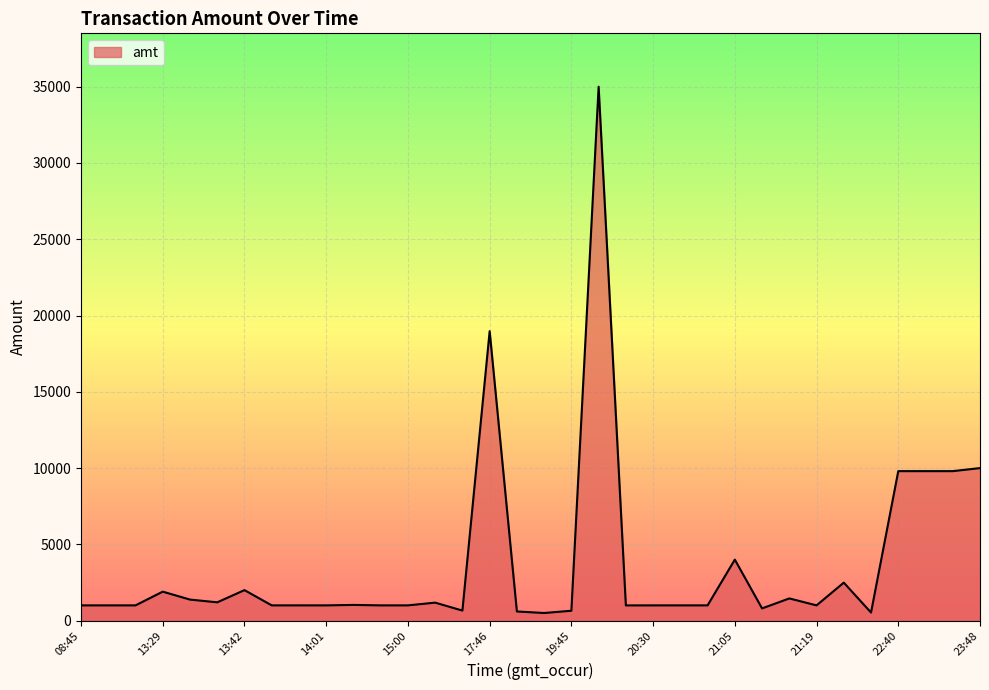

What is the maximum value shown in the chart?

35000.0